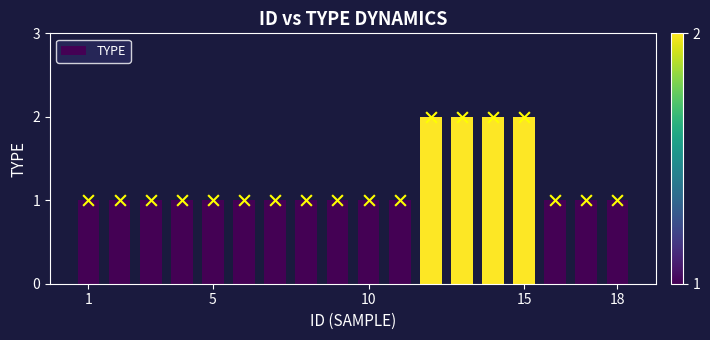

What is the sum of all TYPE values?

22